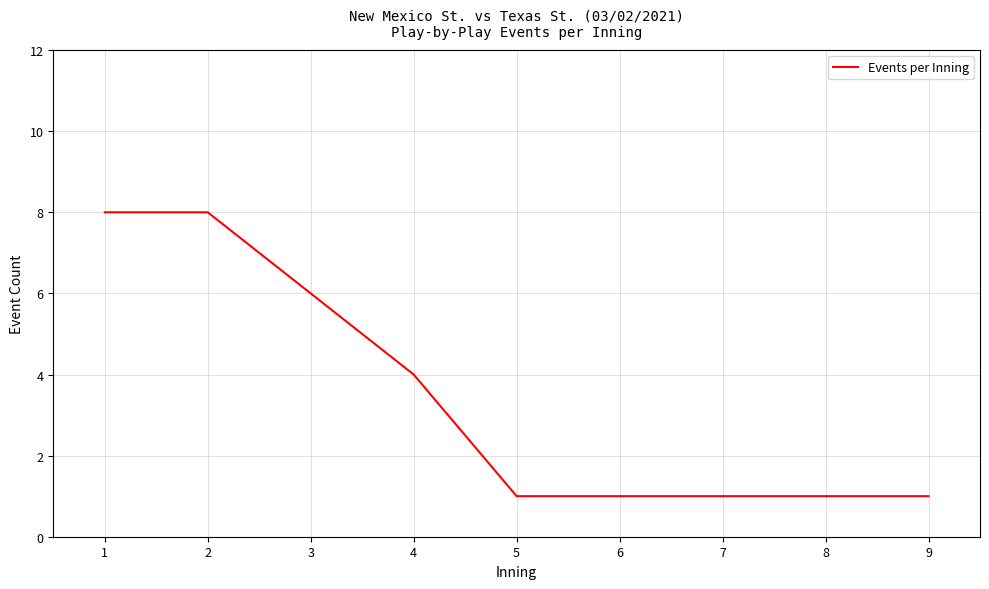

What is the change in value from 2 to 9?

-7